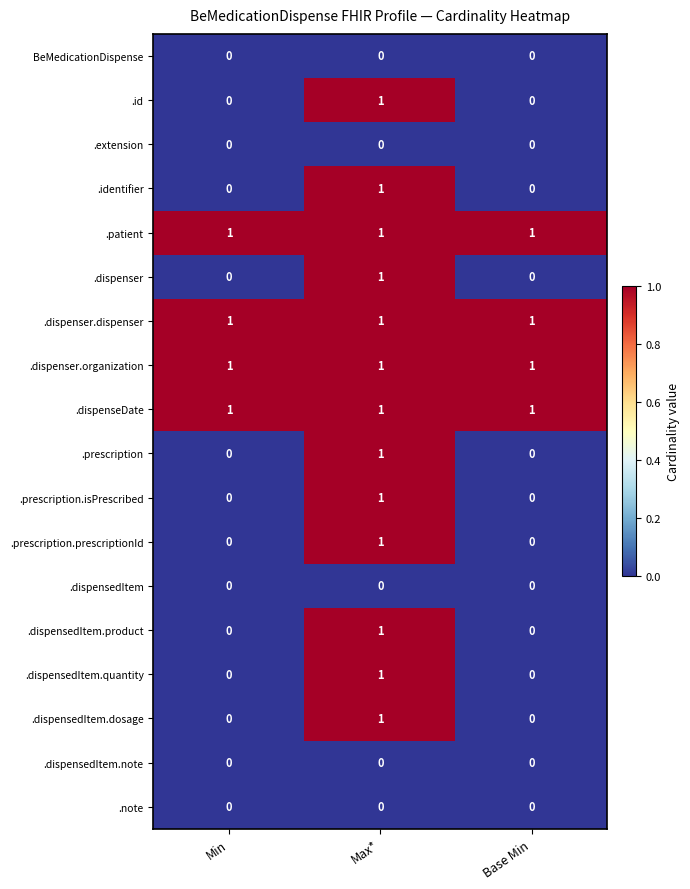

At which category is the sum across all series the highest?

Max*